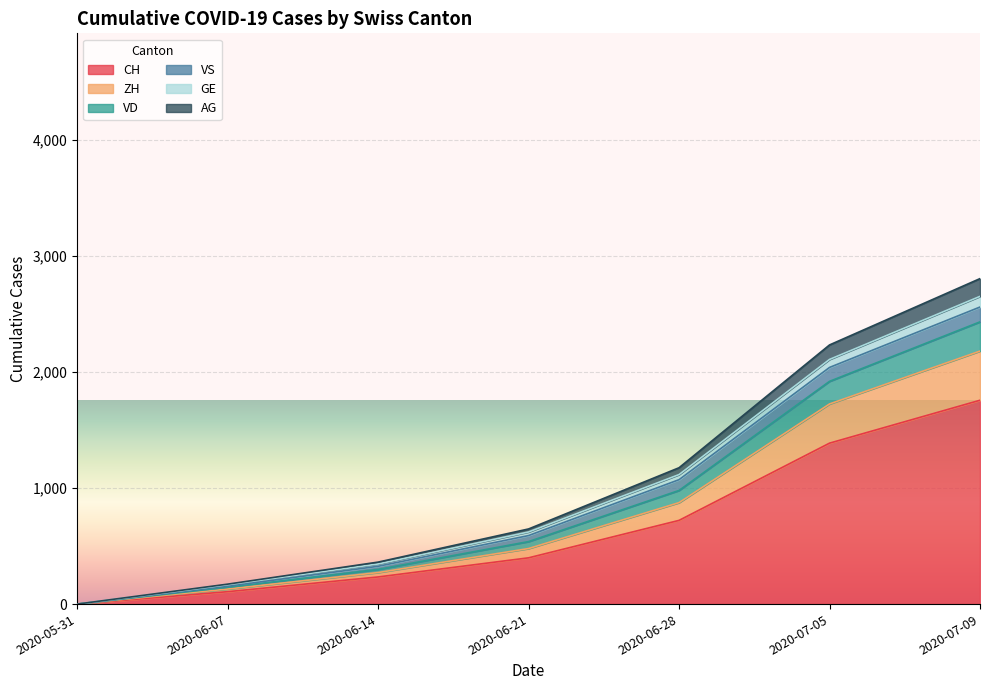

What position from the left is 2020-05-31?

1